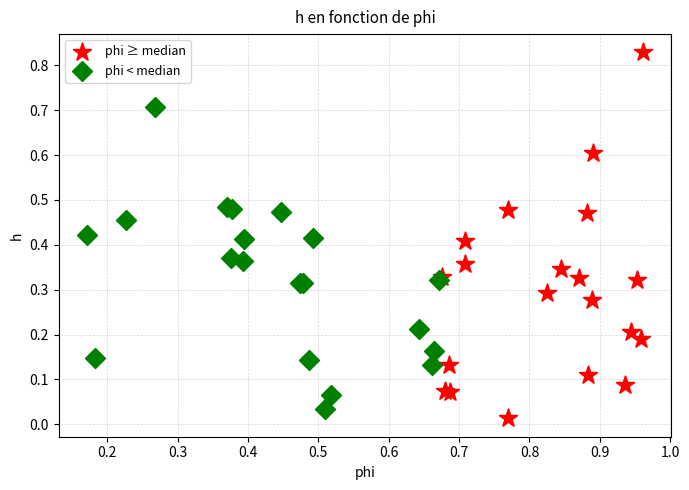

Which series has the largest Y range (max minus min)?

phi ≥ median